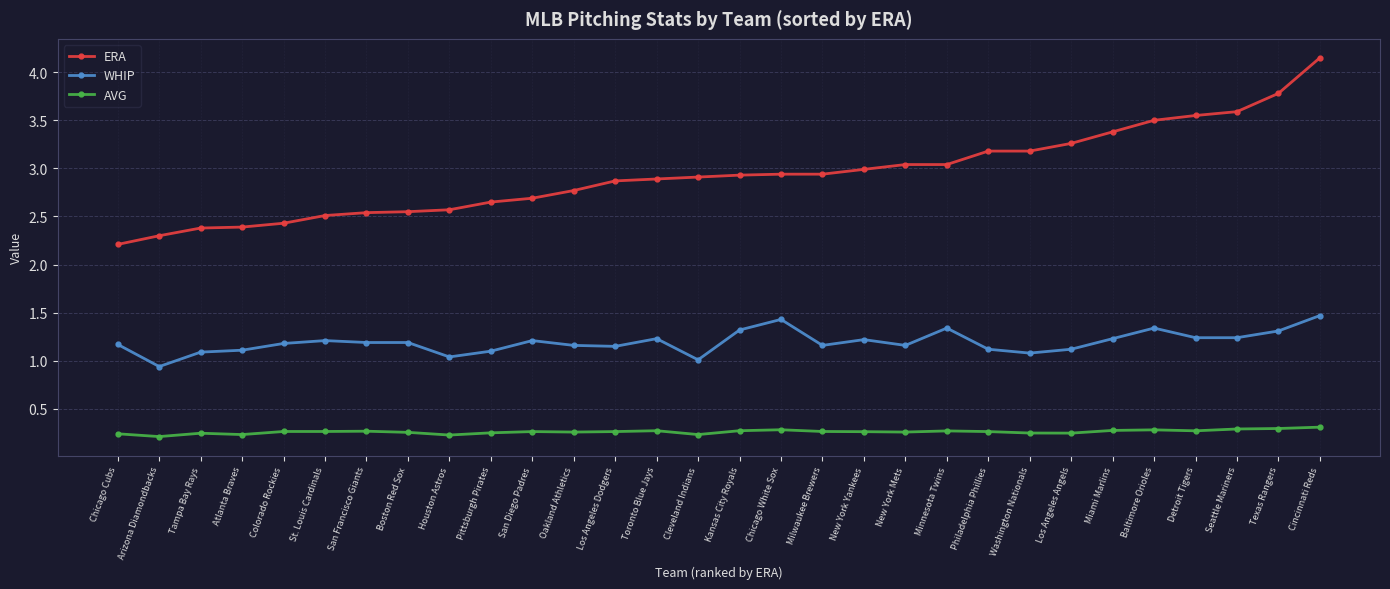

List the series in order of their peak value, highest first.

ERA, WHIP, AVG